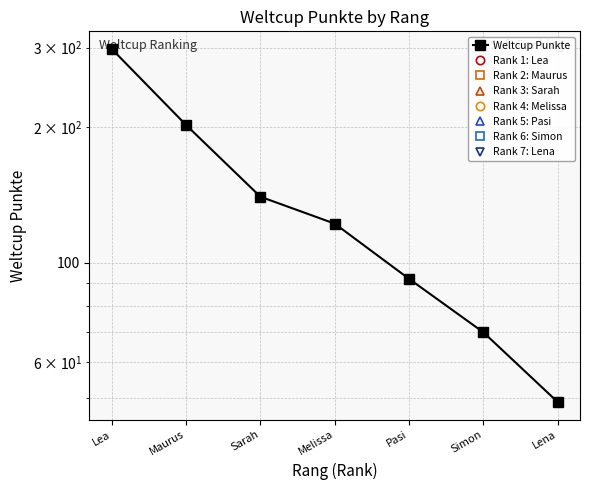

Does the chart display data point markers on the line(s)?

Yes